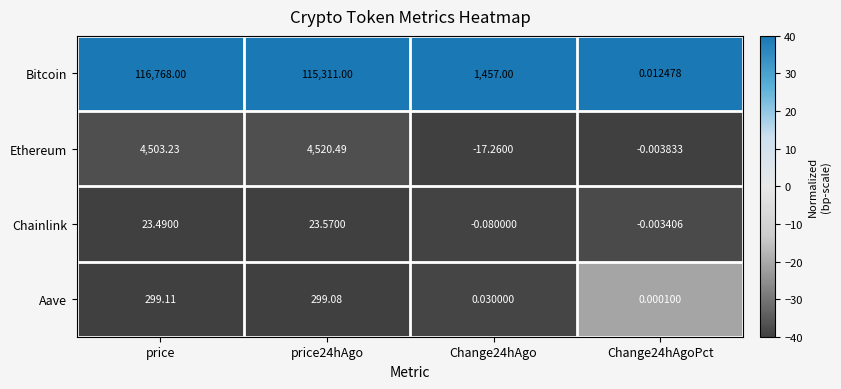

List the series in order of their peak value, lowest first.

Chainlink, Aave, Ethereum, Bitcoin